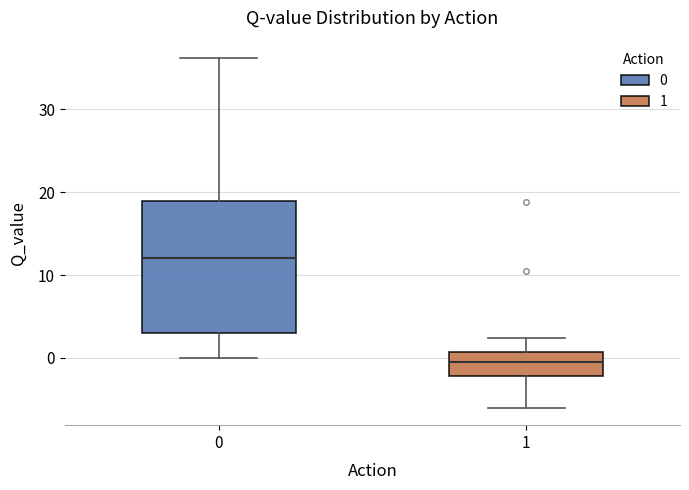

Which box's median line is the highest?

0